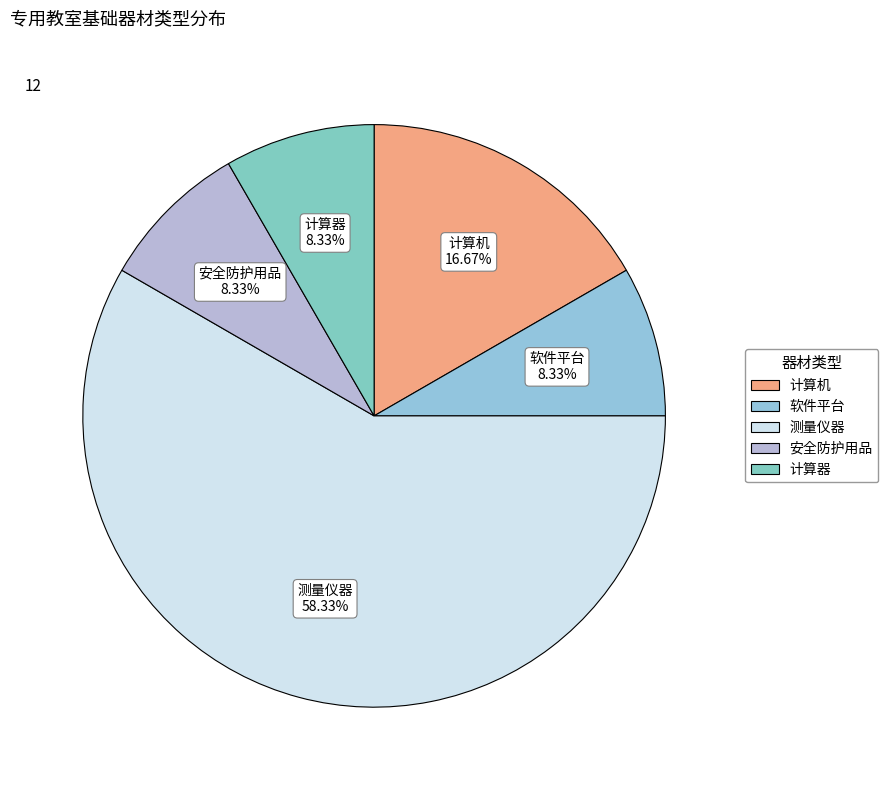

Is there any slice that represents more than half of the pie?

Yes